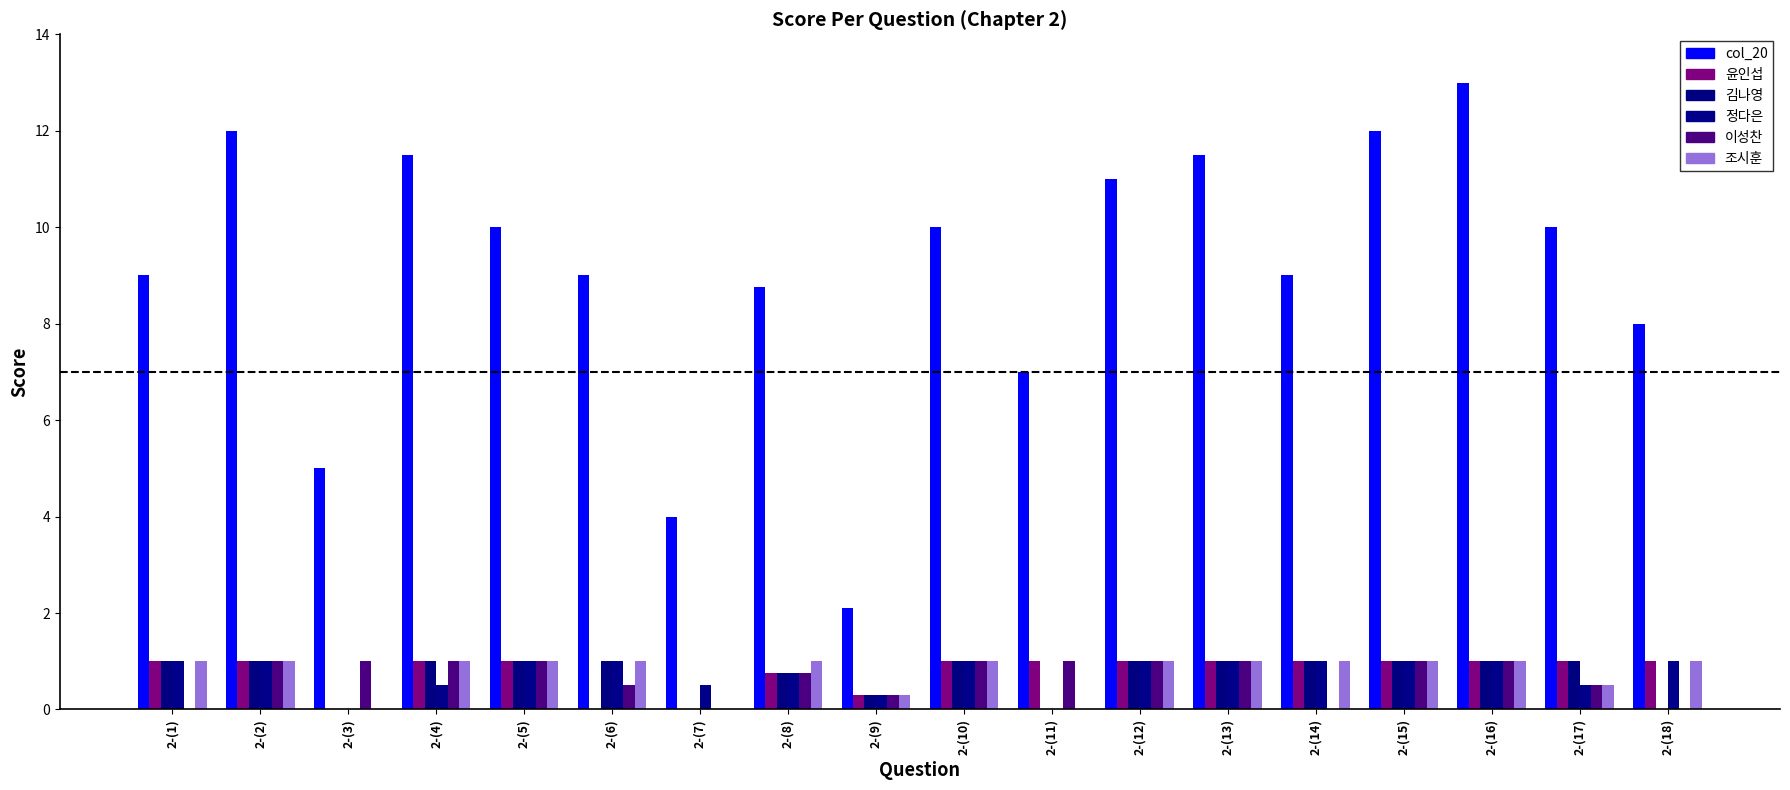

Where is 김나영 nearest to the value 0?

2-(3)